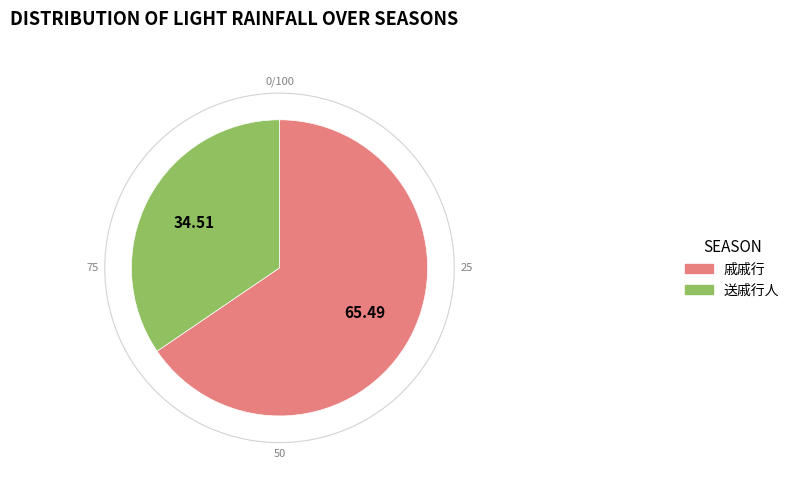

Which category has the smallest portion of the pie?

送戚行人